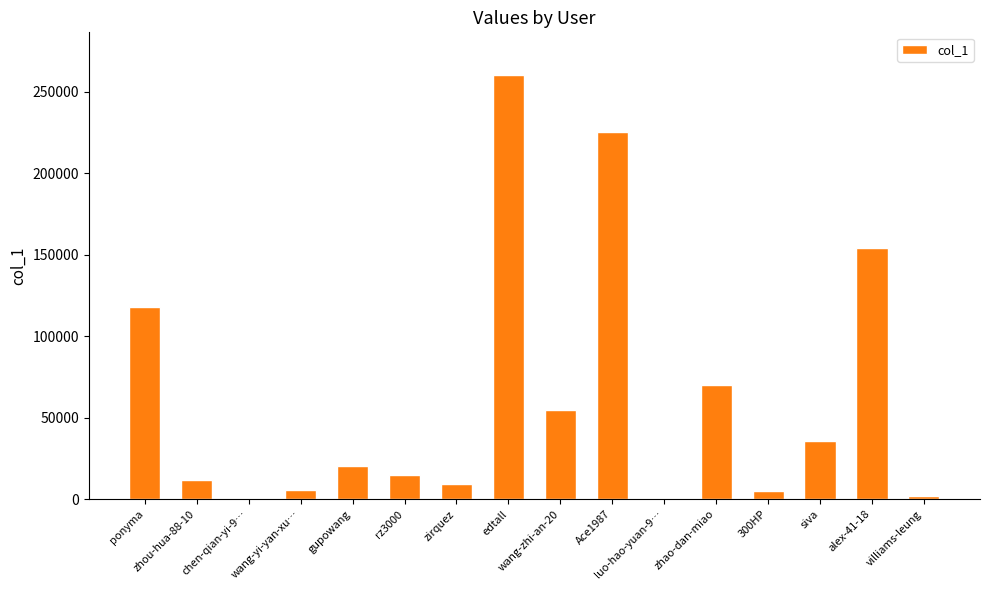

What is the sum of all values?

987307